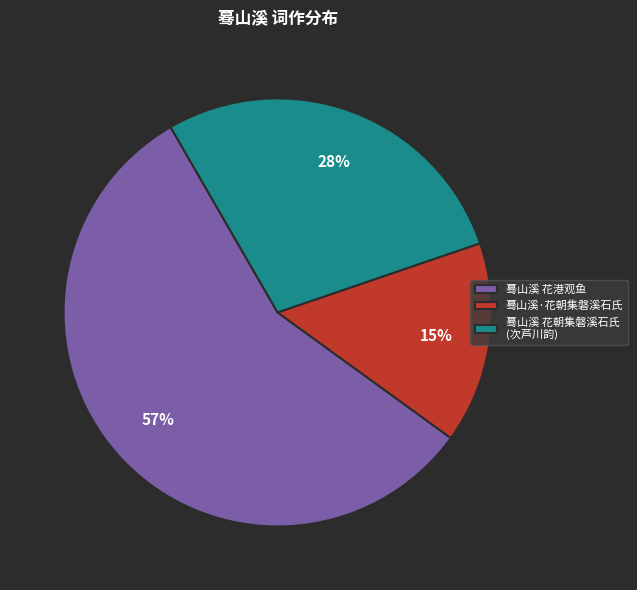

Which category has the smallest portion of the pie?

蓦山溪·花朝集磐溪石氏